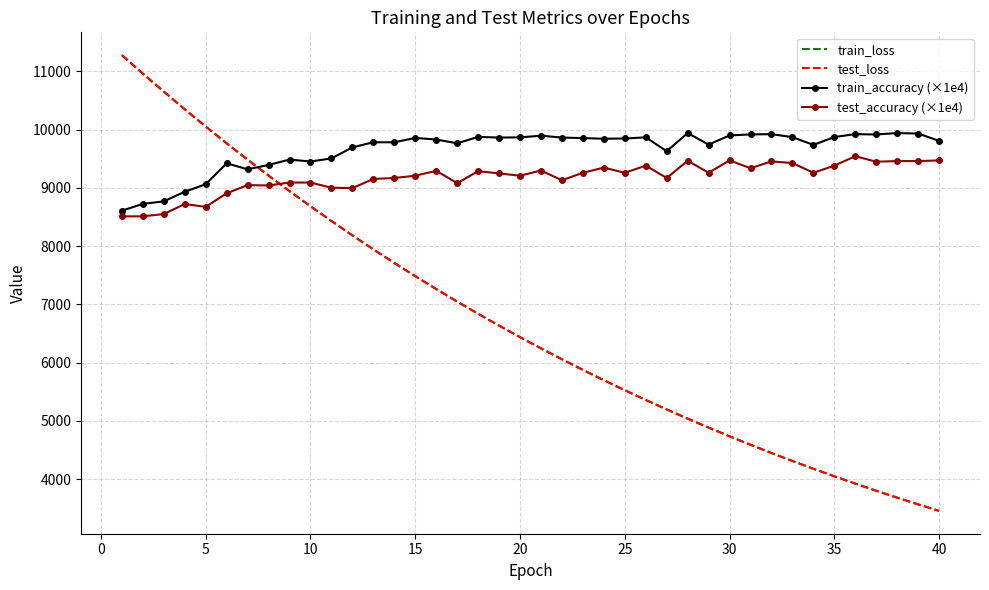

Which series has the largest total across all categories?

train_accuracy (×1e4)